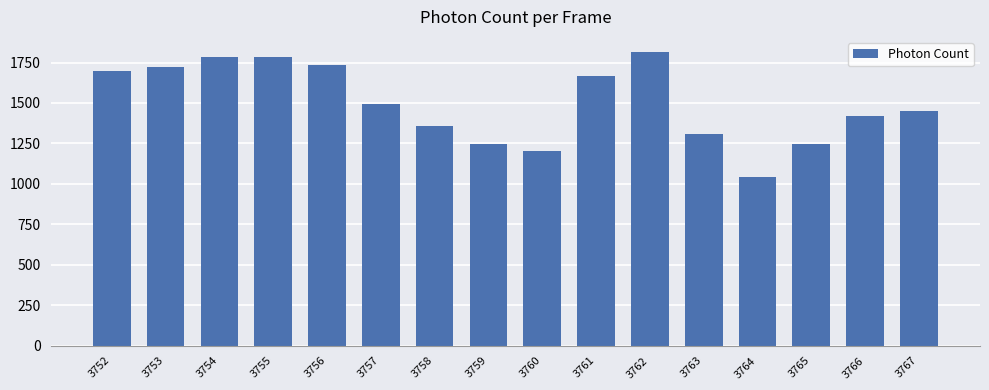

The chart shows a value of 351.1 at 3759. True or false?

False